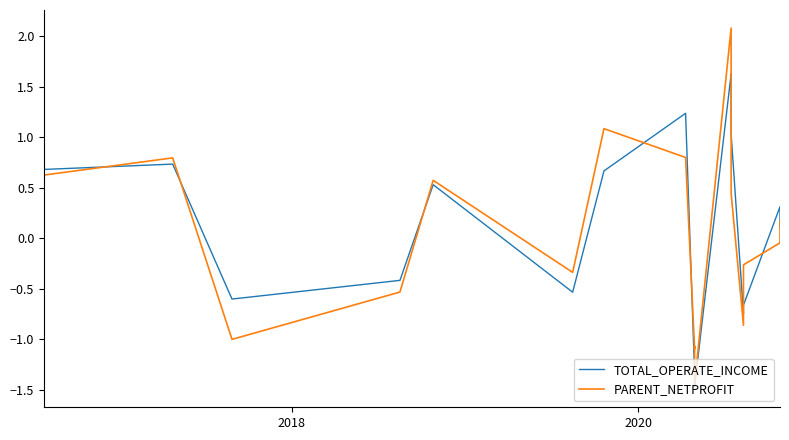

How many lines are shown in the chart?

2